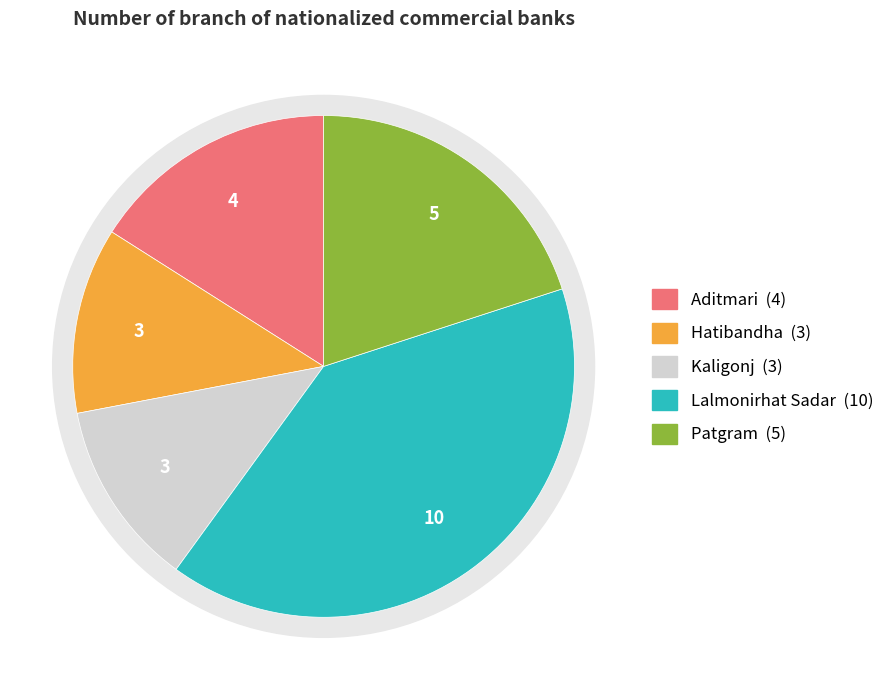

Is there a majority slice in this chart?

No